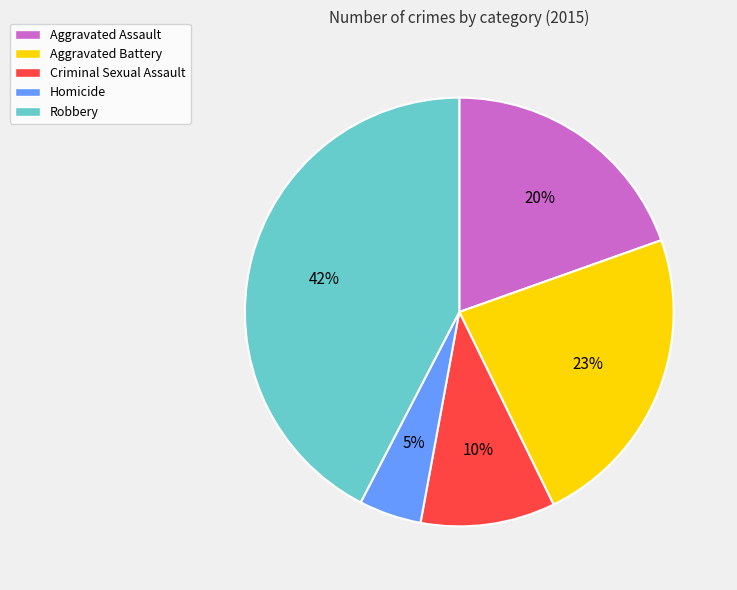

Combined, do Homicide and Aggravated Assault account for over 50%?

No